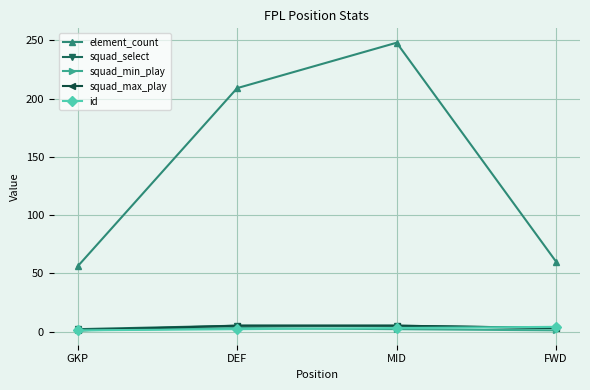

Where is element_count nearest to the value 152?

DEF